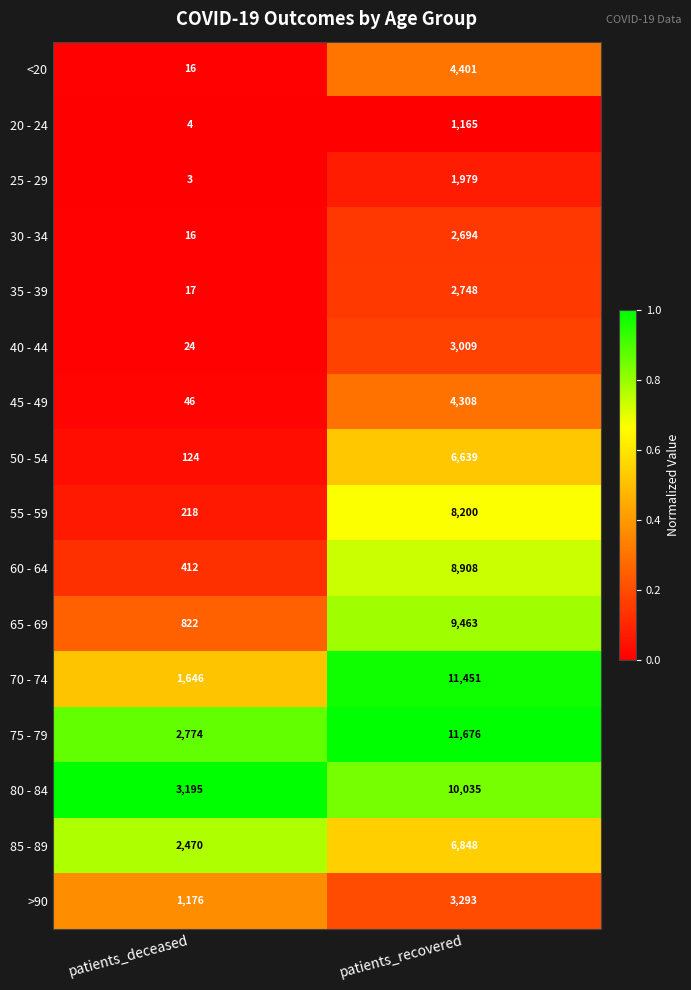

List the labels in order of 55 - 59 value, smallest first.

patients_deceased, patients_recovered